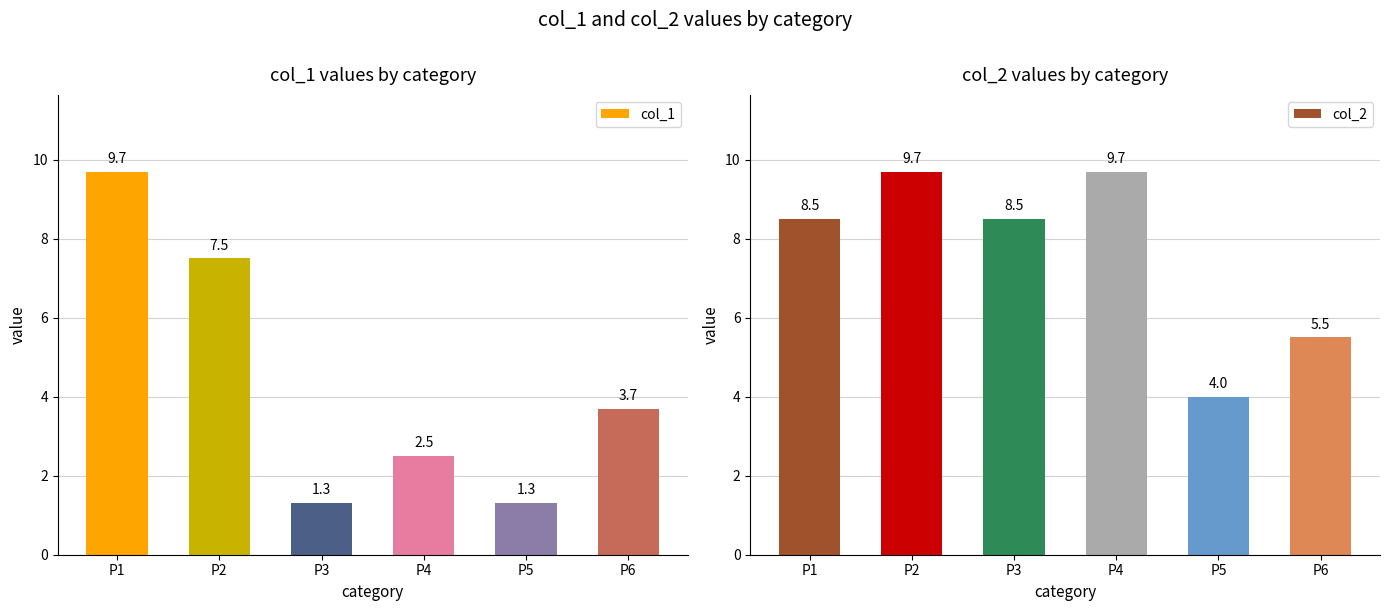

Is it true that col_2 equals 9.7 at P4?

True